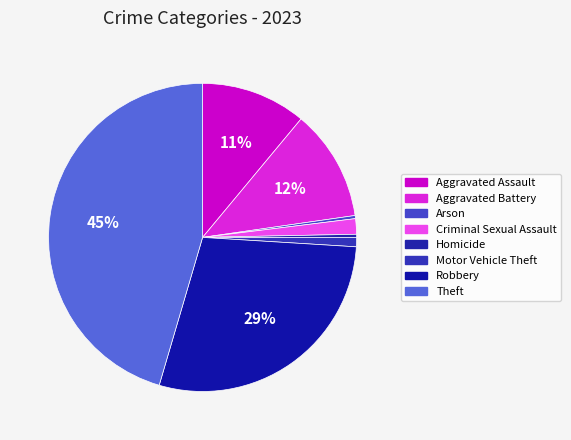

Is it true that Motor Vehicle Theft is 1% of the pie?

True